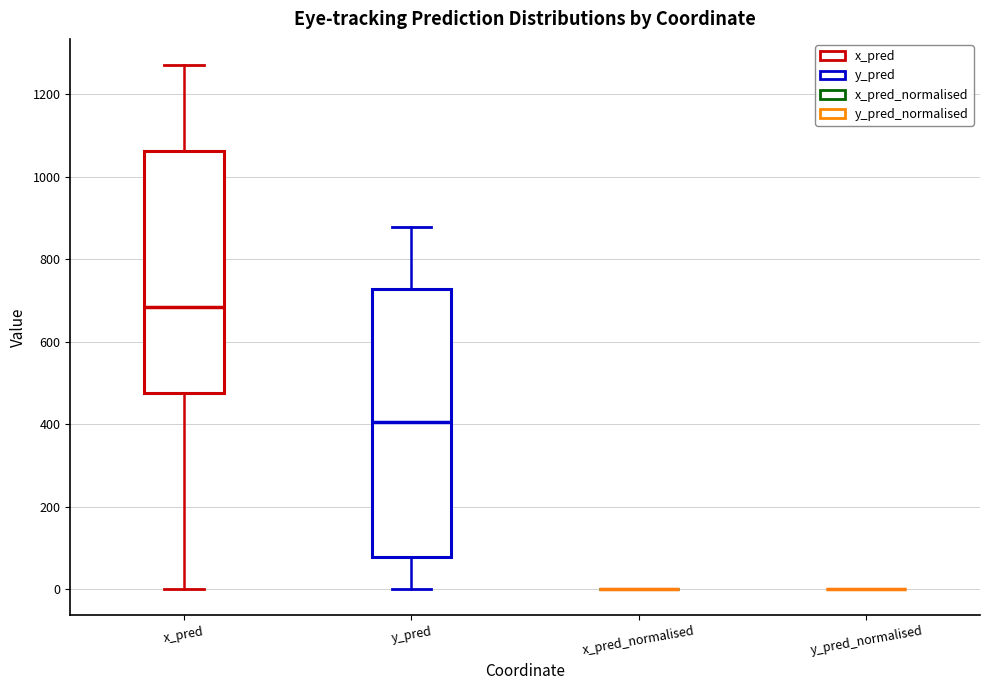

Where is the lower edge of the box for x_pred on the y-axis? The values are not printed on the chart, so give them approximately, as read against the axis.

480